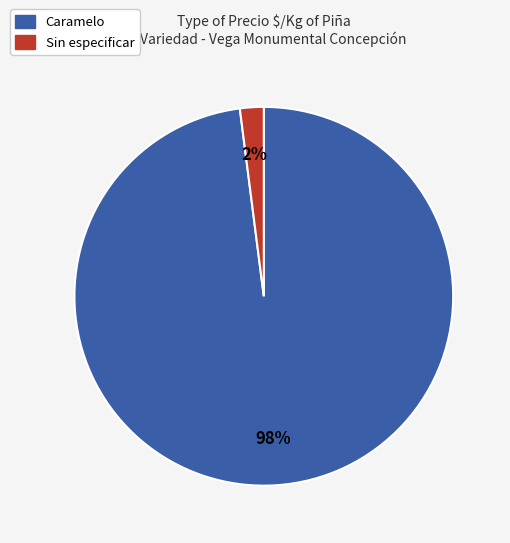

Is there any slice that represents more than half of the pie?

Yes